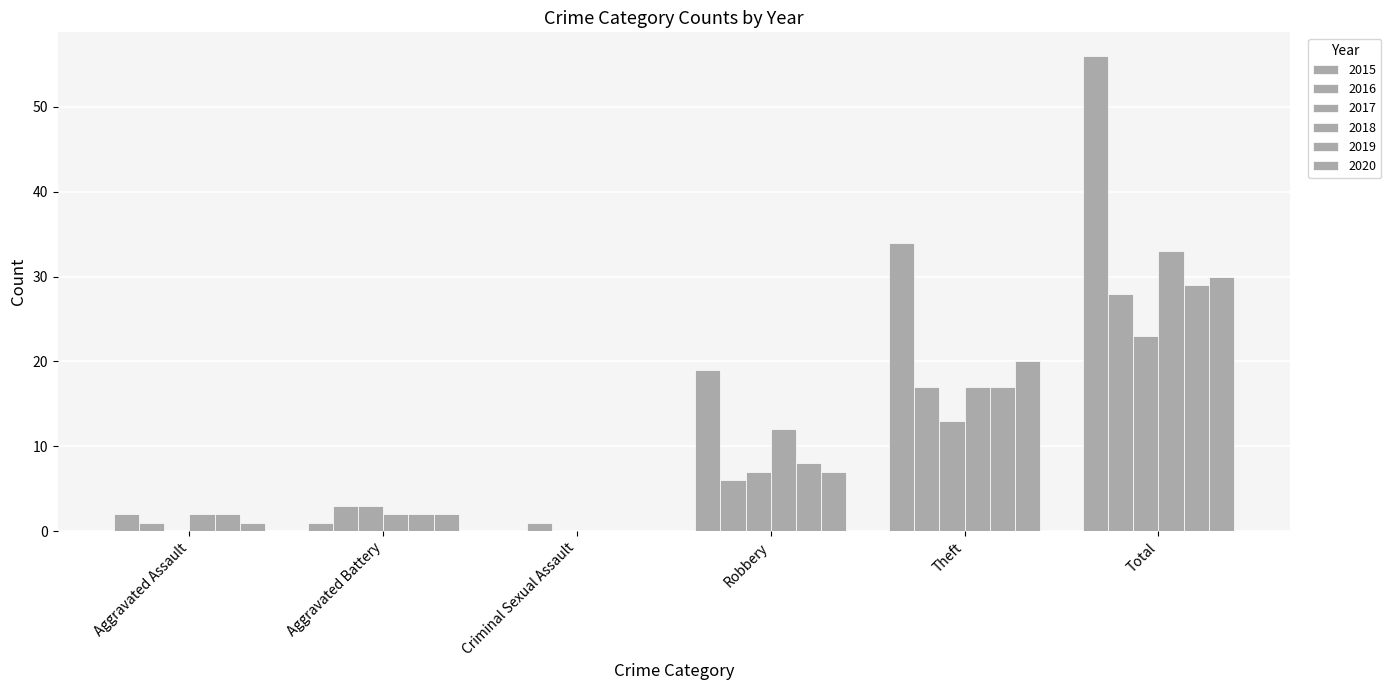

Count the number of data series in this chart.

6